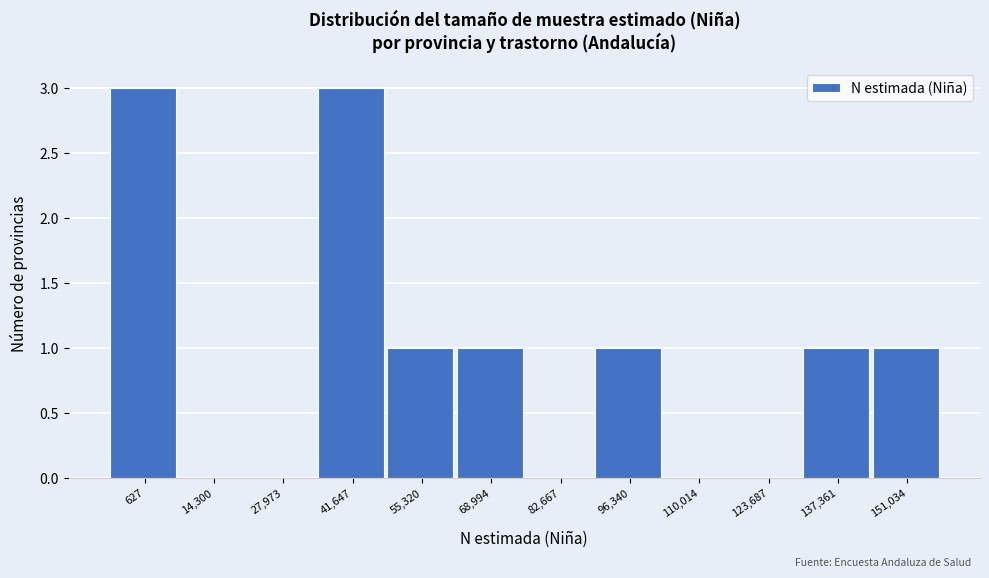

Reading right to left, list all the values displayed in this chart.

151,034=1	137,361=1	123,687=0	110,014=0	96,340=1	82,667=0	68,994=1	55,320=1	41,647=3	27,973=0	14,300=0	627=3